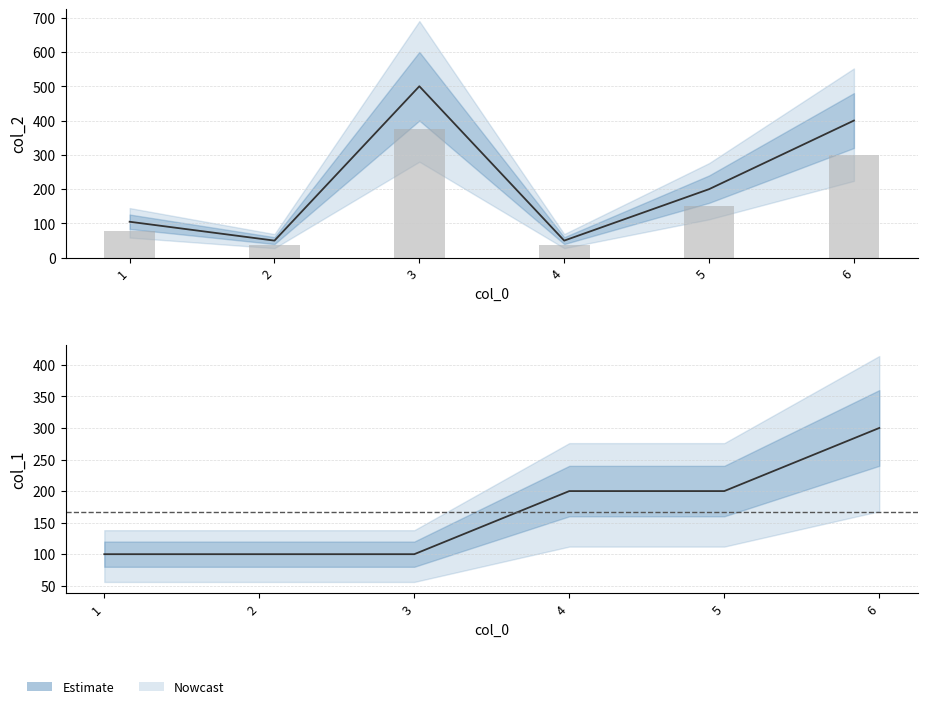

Rank the categories by col_2 value from lowest to highest.

2, 4, 1, 5, 6, 3